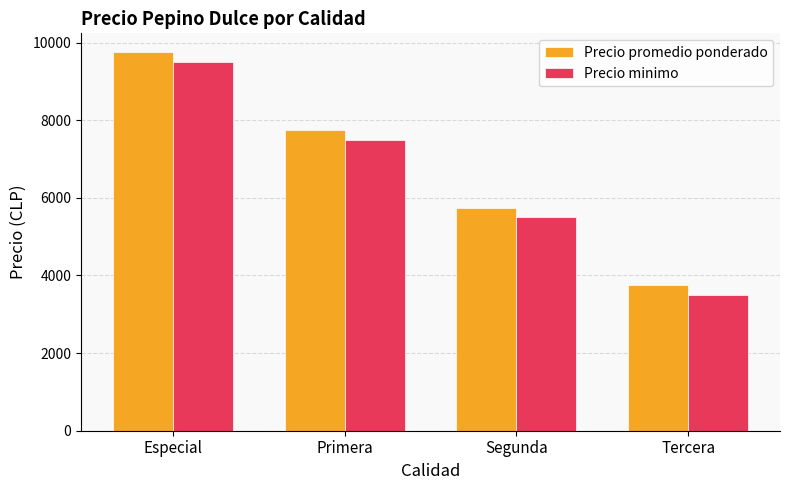

Rank the series by their maximum value, from highest to lowest.

Precio promedio ponderado, Precio minimo